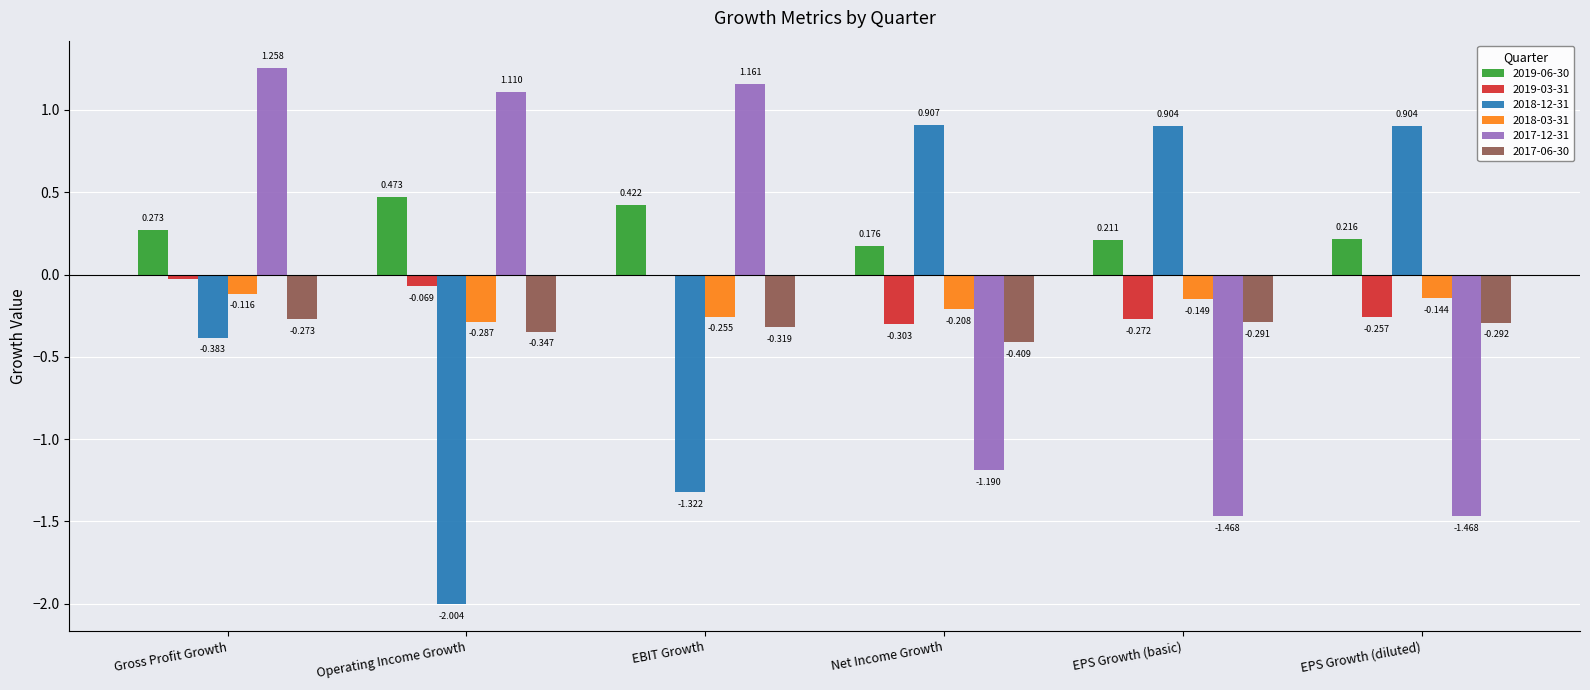

Is the value of 2017-06-30 at EPS Growth (diluted) greater than the value of 2018-03-31 at EPS Growth (basic)?

No